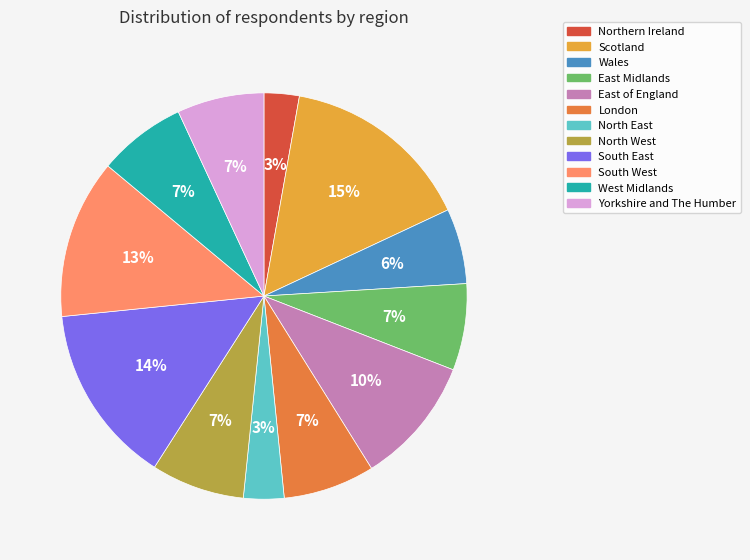

Is North East the majority of the pie?

No